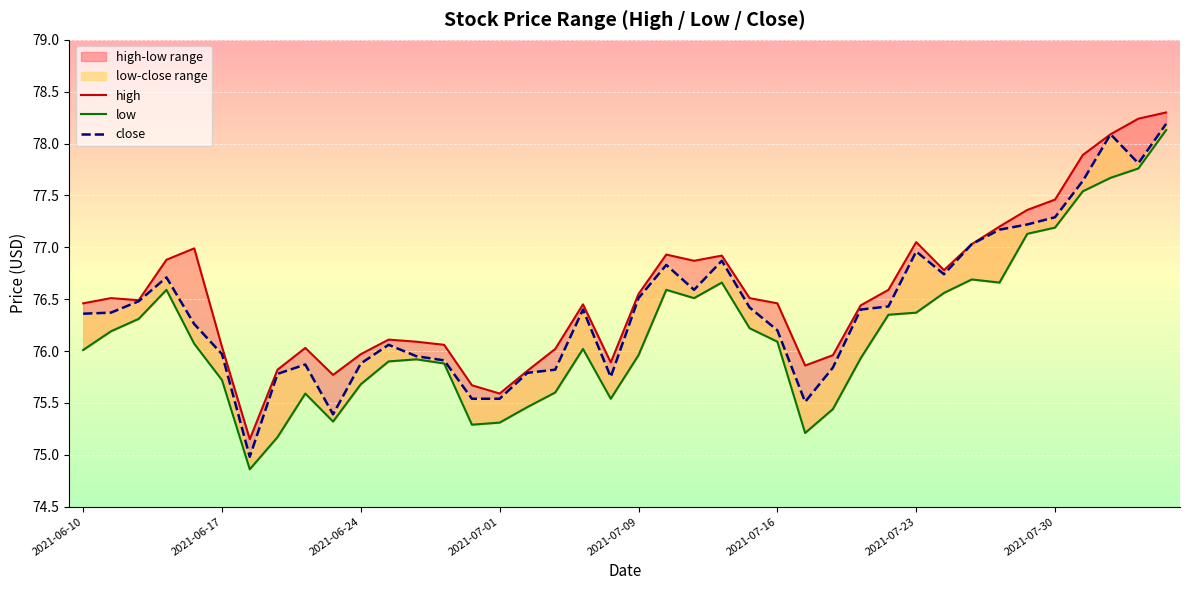

True or false: close and high cross at least once.

False